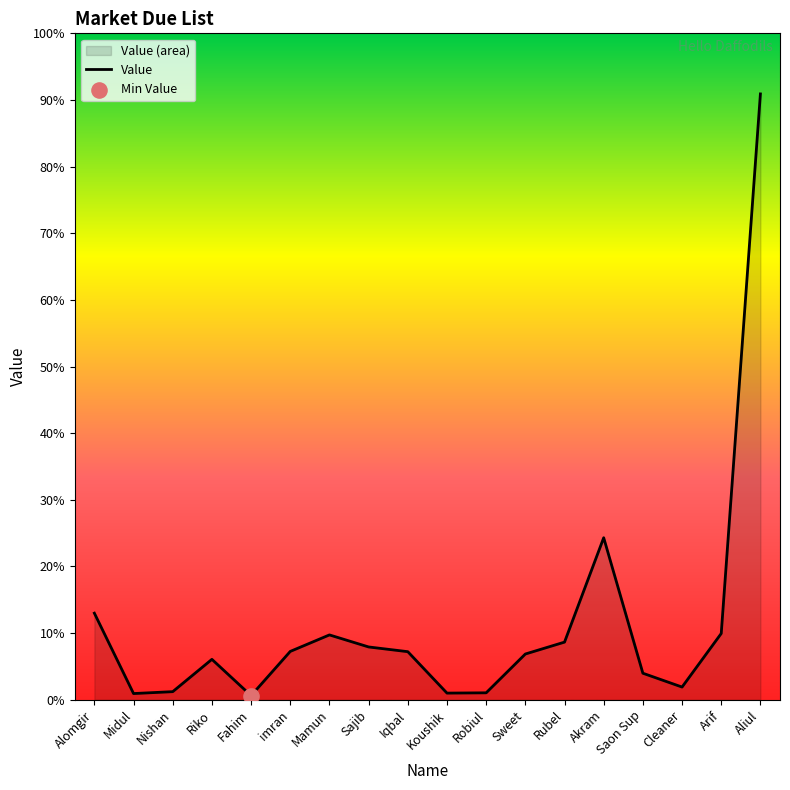

Approximately how many times larger is the value at imran compared to Nishan?

6.0